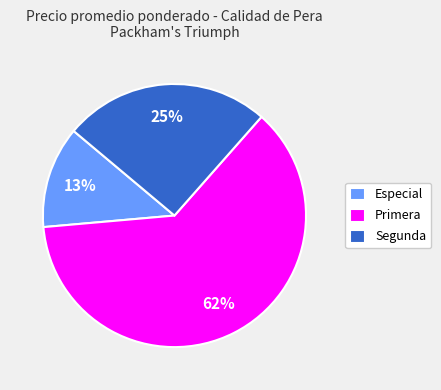

Rank the categories by value from highest to lowest.

Primera, Segunda, Especial